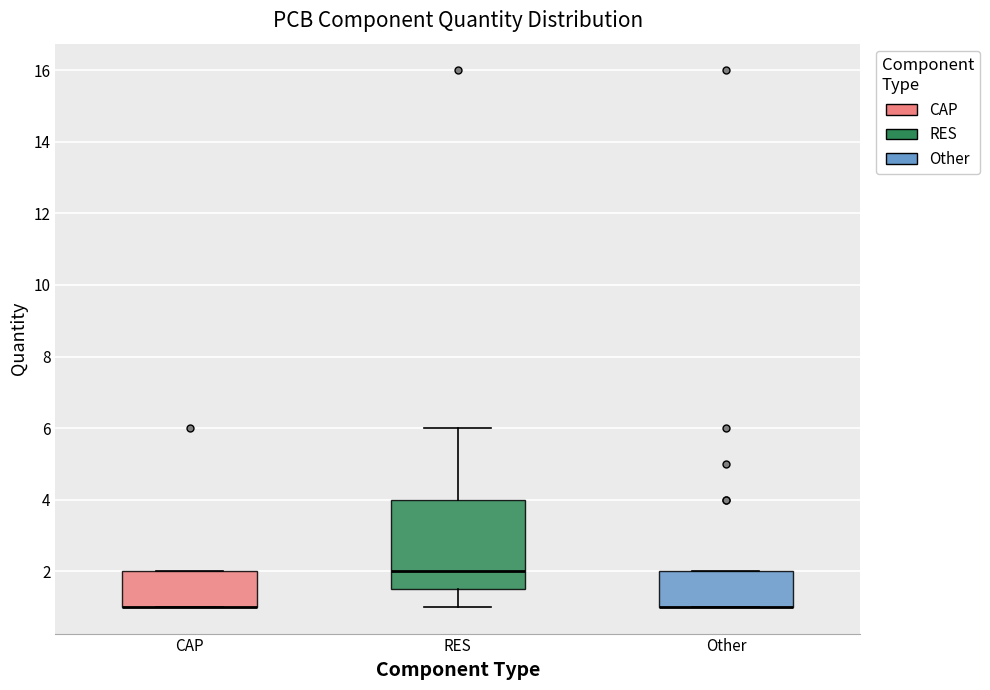

Where is the lower edge of the box for Other on the y-axis? The values are not printed on the chart, so give them approximately, as read against the axis.

1.0